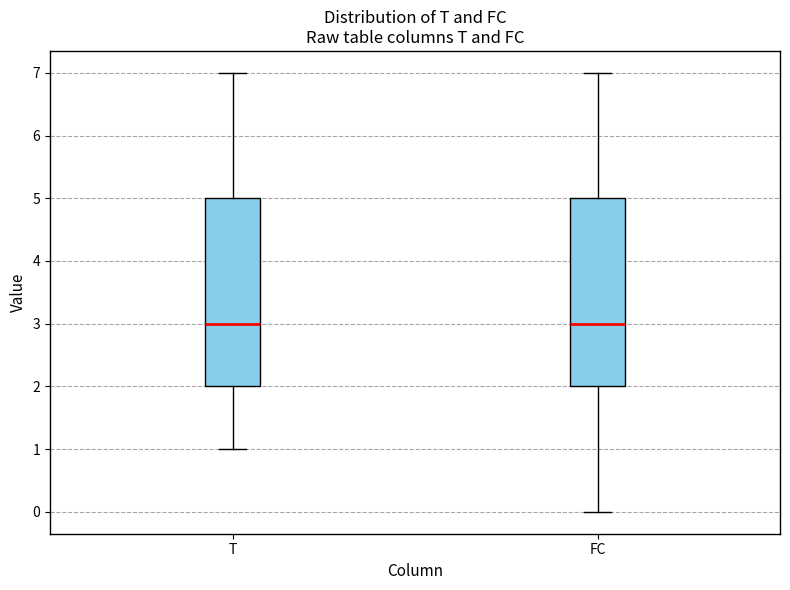

Reading left to right, transcribe this box plot: for each box, give where its median line is, the range the box spans, and where its two whiskers end, as read against the y-axis. The values are not printed on the chart, so give them approximately, as read against the axis.

T: median 3, box 2 to 5, whiskers 1 to 7
FC: median 3, box 2 to 5, whiskers 0 to 7